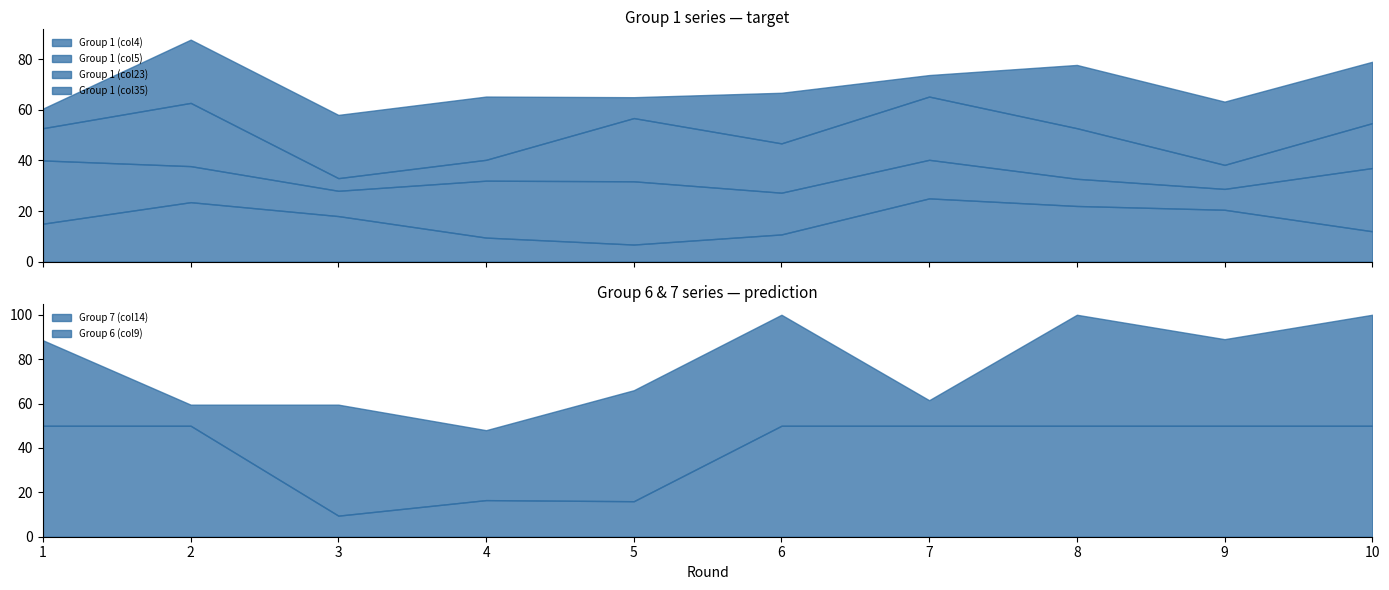

Rank the series at 4 from lowest to highest value.

Group 1 (col23), Group 7 (col14), Group 1 (col4), Group 6 (col9), Group 1 (col5), Group 1 (col35)